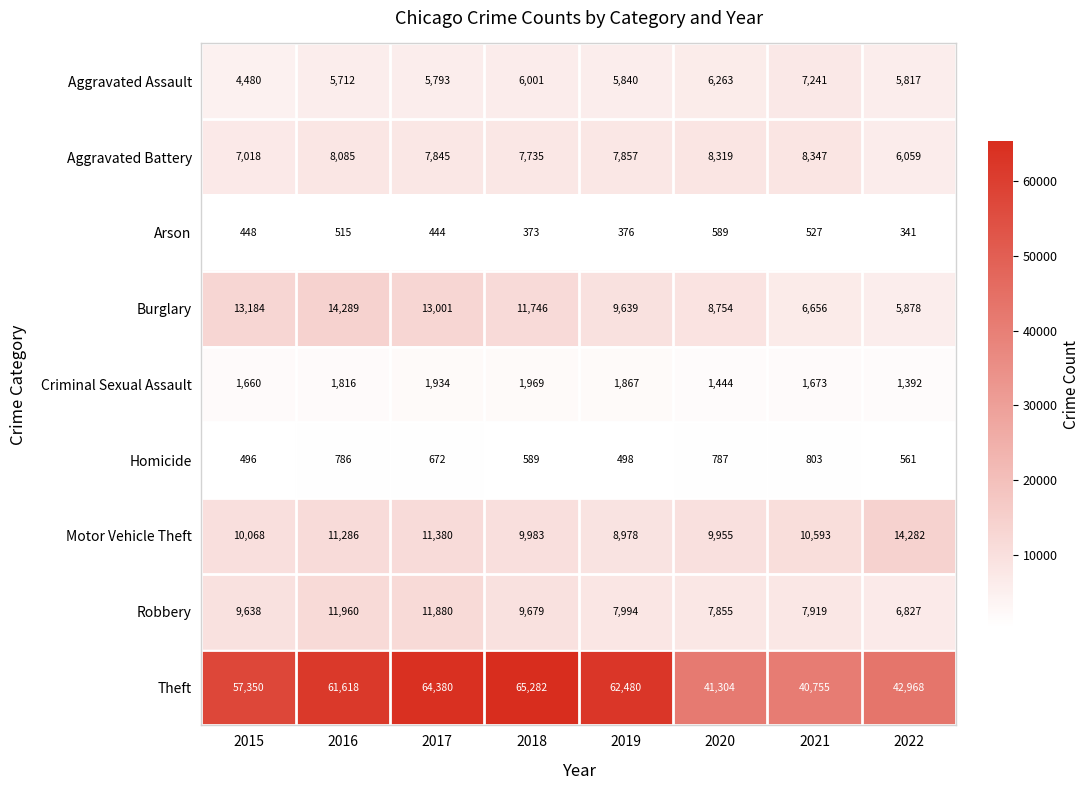

The value of Theft at 2021 is 10778. True or false?

False